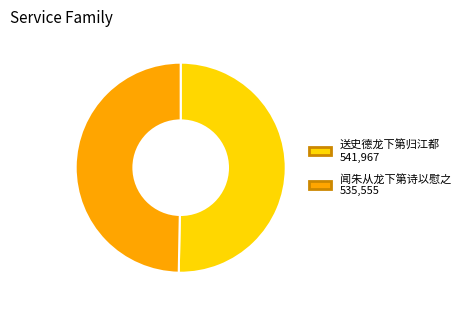

Is the sum of 送史德龙下第归江都 and 闻朱从龙下第诗以慰之 greater than half?

Yes